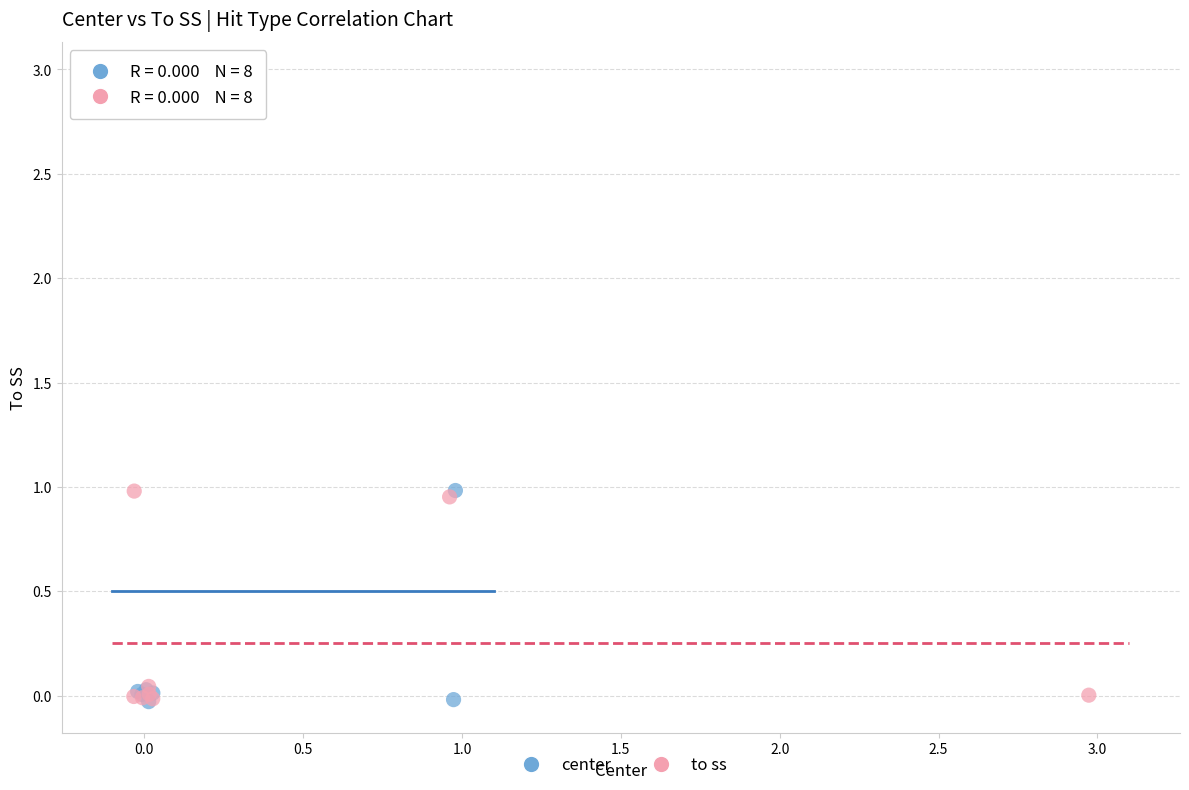

Which series has the largest Y range (max minus min)?

center